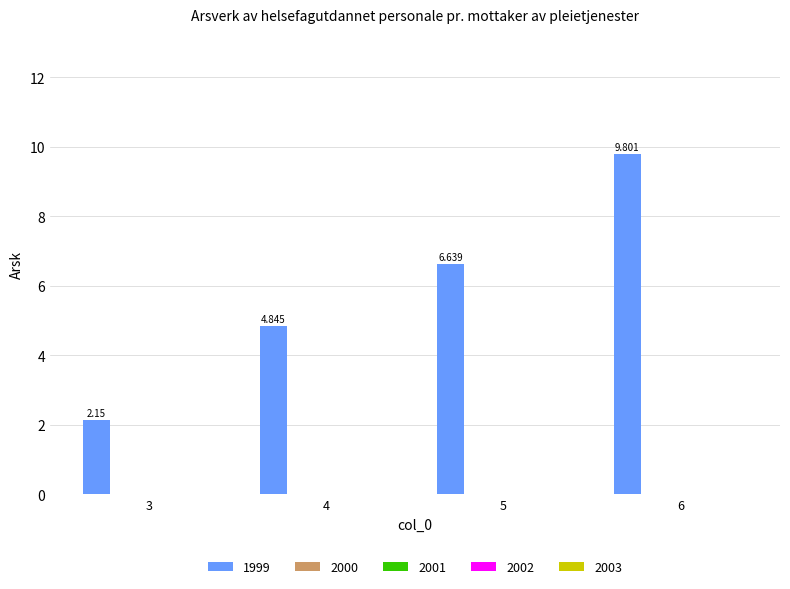

How many bars are there in total?

4